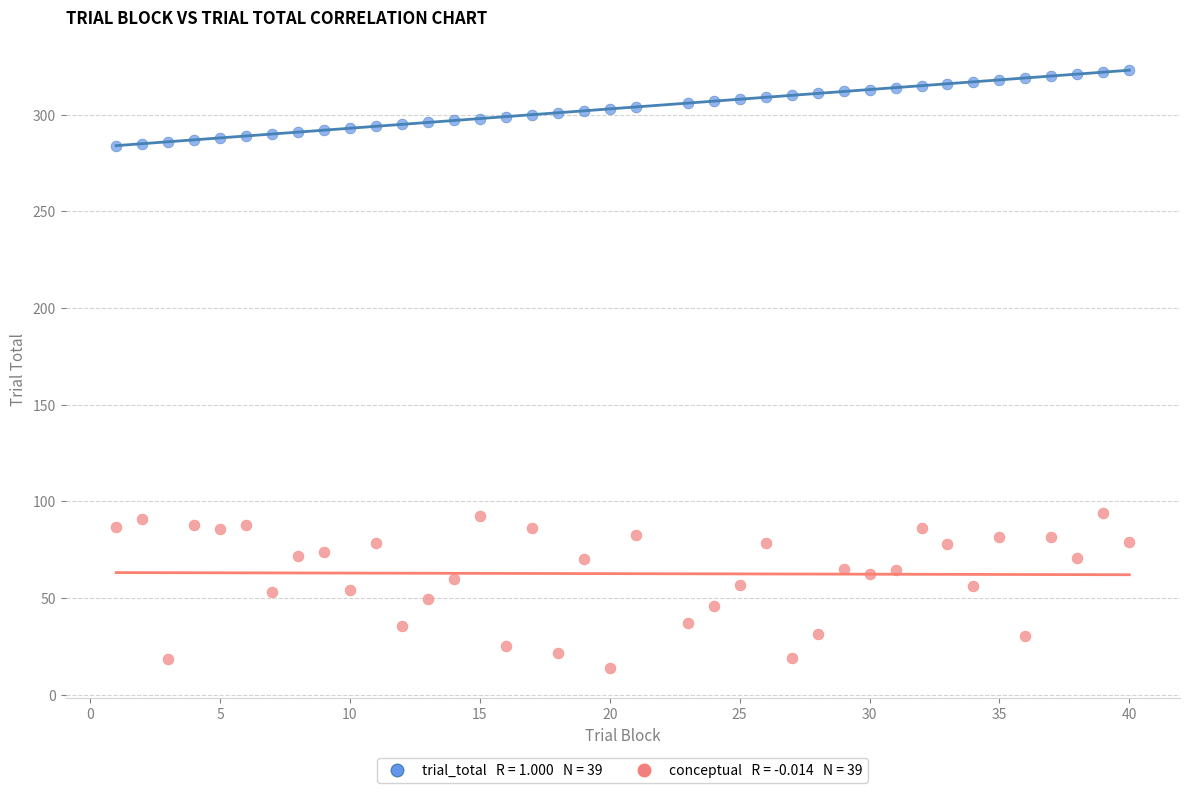

Across all data points, what is the range of X values (max minus min)?

39.0